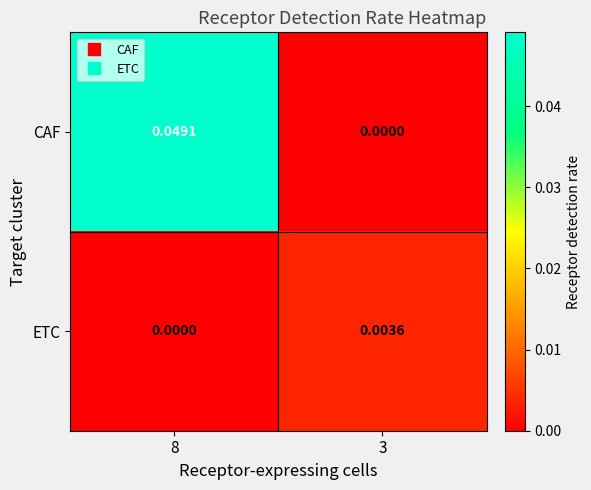

How many data points does each series have?

2